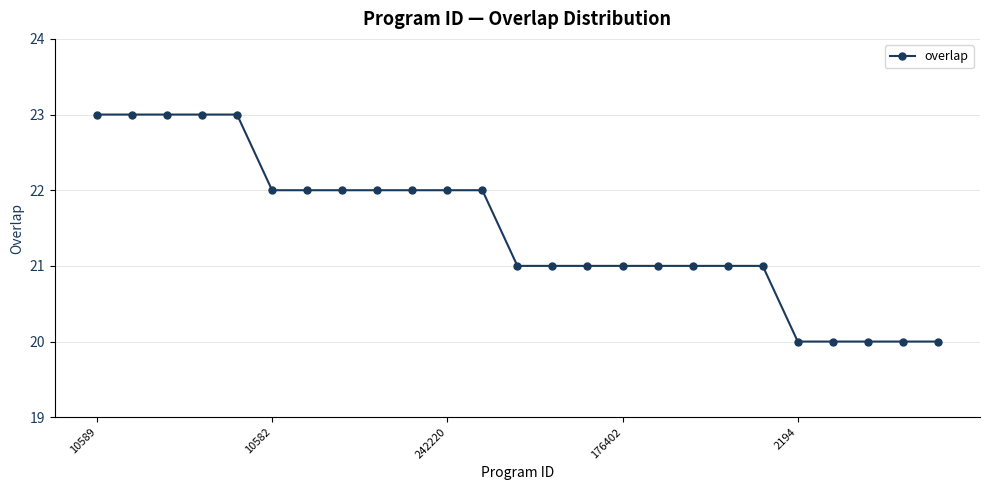

What is the maximum value shown in the chart?

23